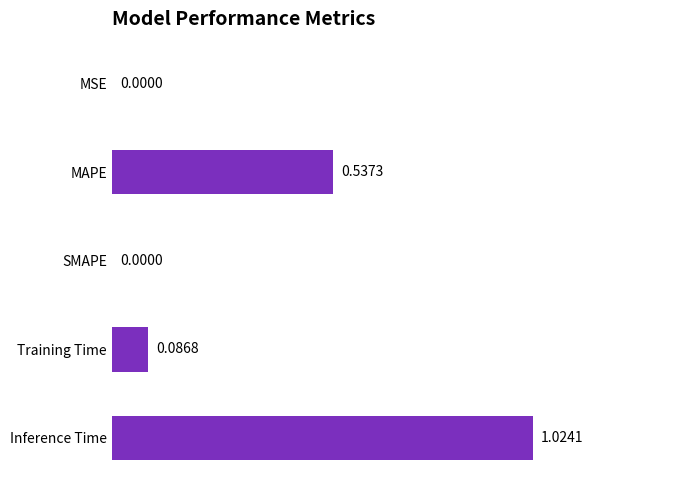

What is the sum of all values?

1.6